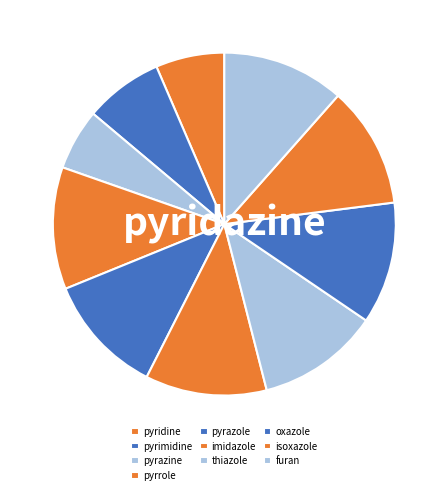

Combined, do imidazole and pyrrole account for over 50%?

No